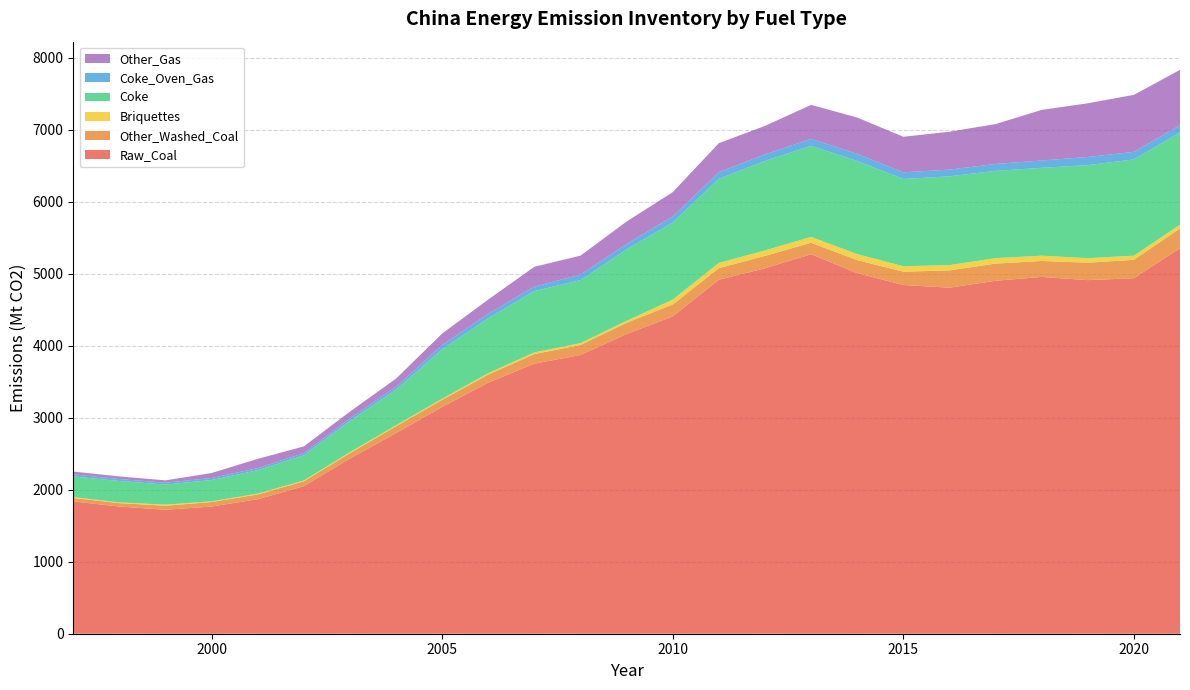

Reading right to left, list all the values displayed in this chart.

Raw_Coal: 5356.3	4938.6	4911.9	4956.7	4903.2	4807.1	4844.1	5009.9	5271.8	5076.8	4917.7	4407.8	4163.5	3872.2	3752.1	3488.1	3151.1	2787.7	2433.9	2049.3	1868.2	1767.0	1721.7	1766.7	1837.3
Other_Washed_Coal: 273.2	255.9	241.8	221.6	238.2	240.6	185.2	180.0	159.6	171.9	160.6	166.3	156.2	139.6	132.6	112.7	98.1	94.5	74.5	68.2	66.9	62.3	56.5	47.5	48.7
Briquettes: 52.2	57.4	63.5	73.4	76.2	73.0	75.7	83.6	81.5	76.1	72.7	67.6	27.3	24.9	23.4	19.2	15.0	14.4	14.1	11.6	10.9	10.3	15.1	10.3	12.5
Coke: 1282.5	1336.9	1292.6	1220.4	1212.4	1233.4	1212.1	1294.3	1265.4	1242.0	1169.1	1071.6	992.2	875.6	852.7	763.4	687.3	493.9	435.2	350.1	325.6	295.8	278.6	297.1	286.7
Coke_Oven_Gas: 100.3	105.0	113.1	101.6	96.2	93.2	92.8	97.6	96.5	91.4	93.2	83.7	76.5	78.0	61.0	62.8	58.2	40.2	33.6	30.2	29.1	27.9	26.2	27.2	28.3
Other_Gas: 768.4	791.9	745.6	703.0	553.5	526.4	493.5	505.1	471.5	396.3	401.2	337.5	310.7	261.8	275.9	196.6	160.3	113.4	94.4	92.9	128.4	69.3	32.4	36.3	38.9